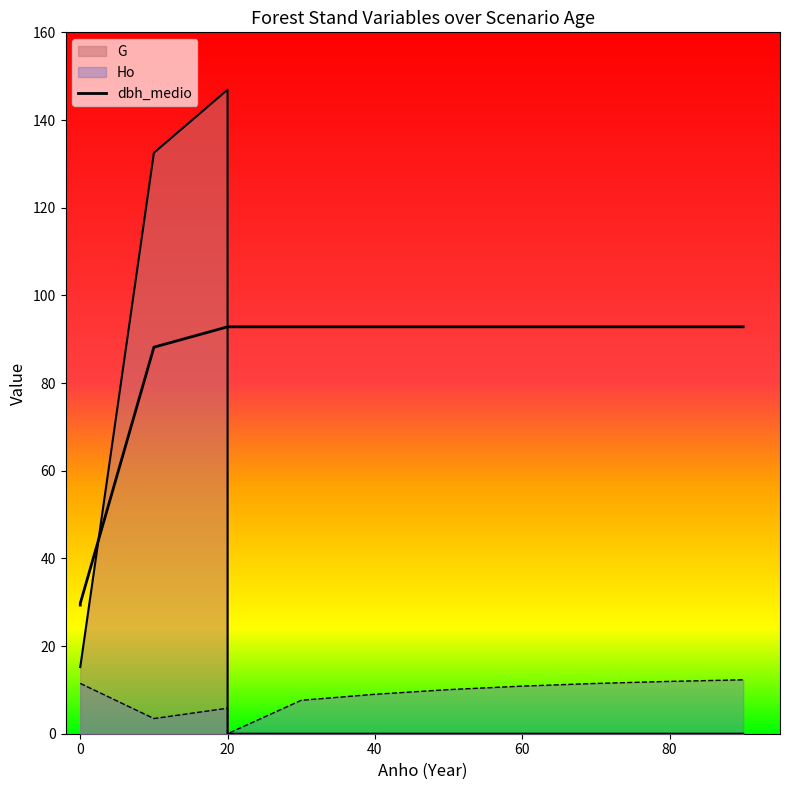

What are all the series names shown in the legend?

G, Ho, dbh_medio